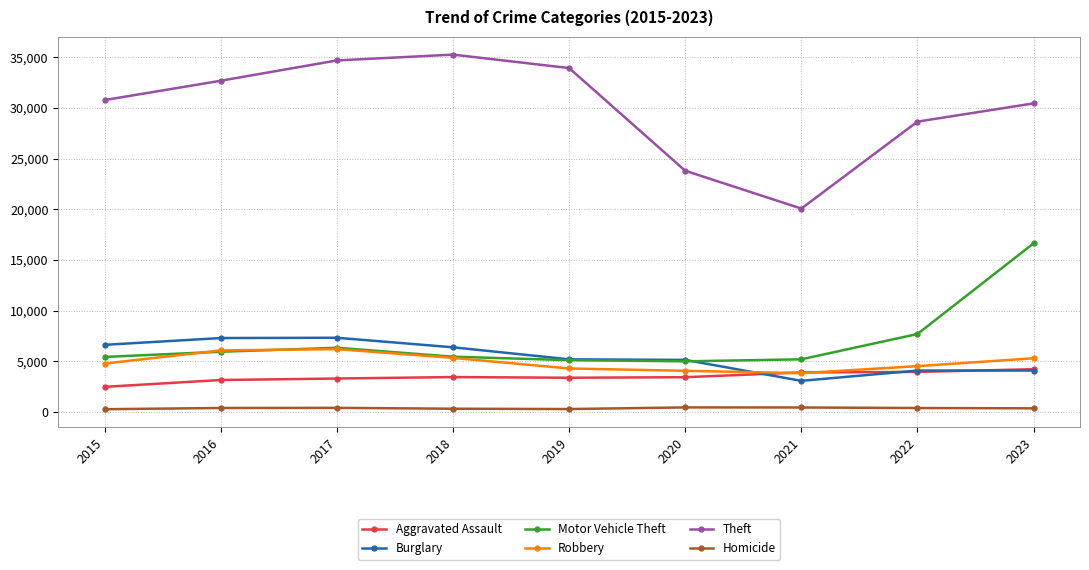

At which category is the sum across all series the highest?

2023